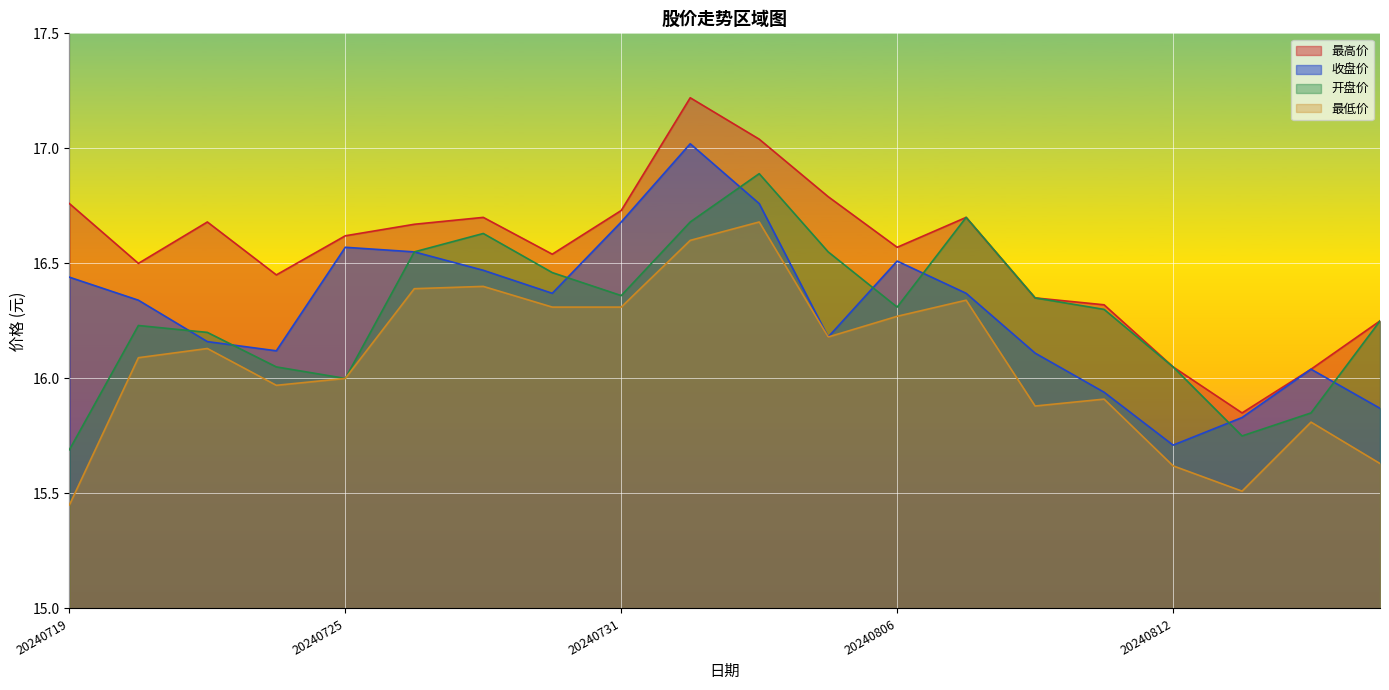

How many data points in 开盘价 are above 16?

16